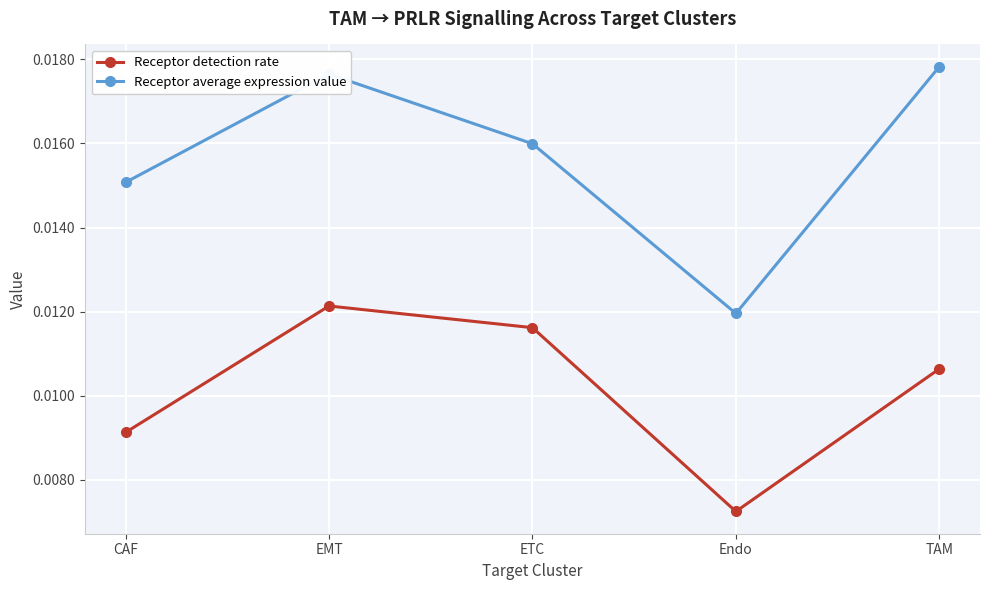

At which label does Receptor detection rate reach its minimum?

Endo